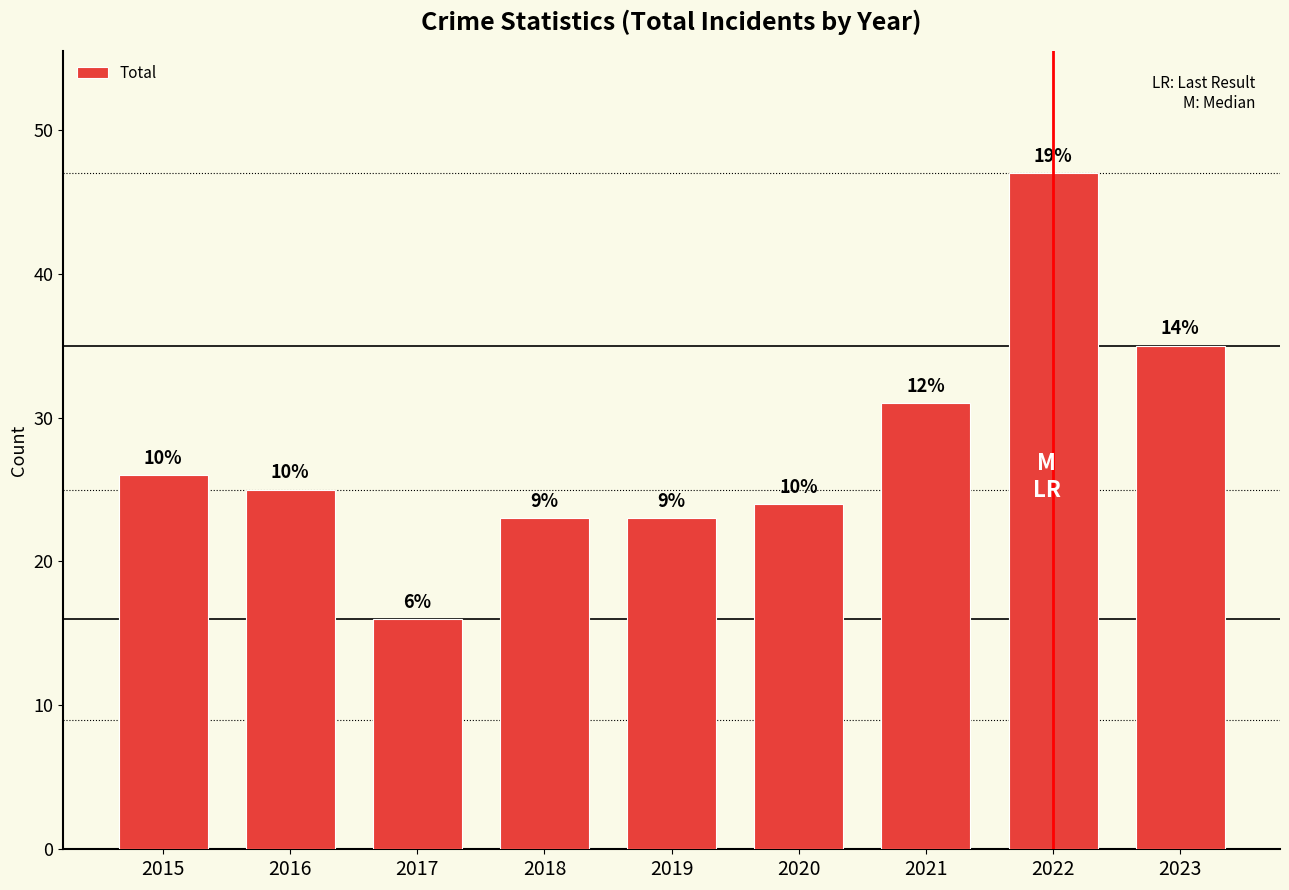

True or false: the data shows 24 at 2020.

True